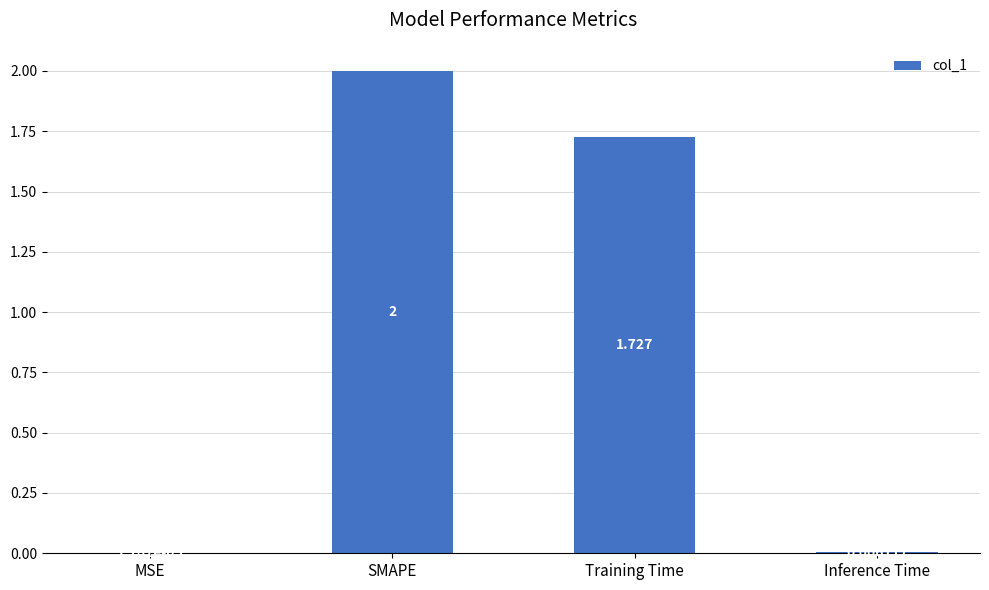

At which label does the data first exceed 1?

SMAPE